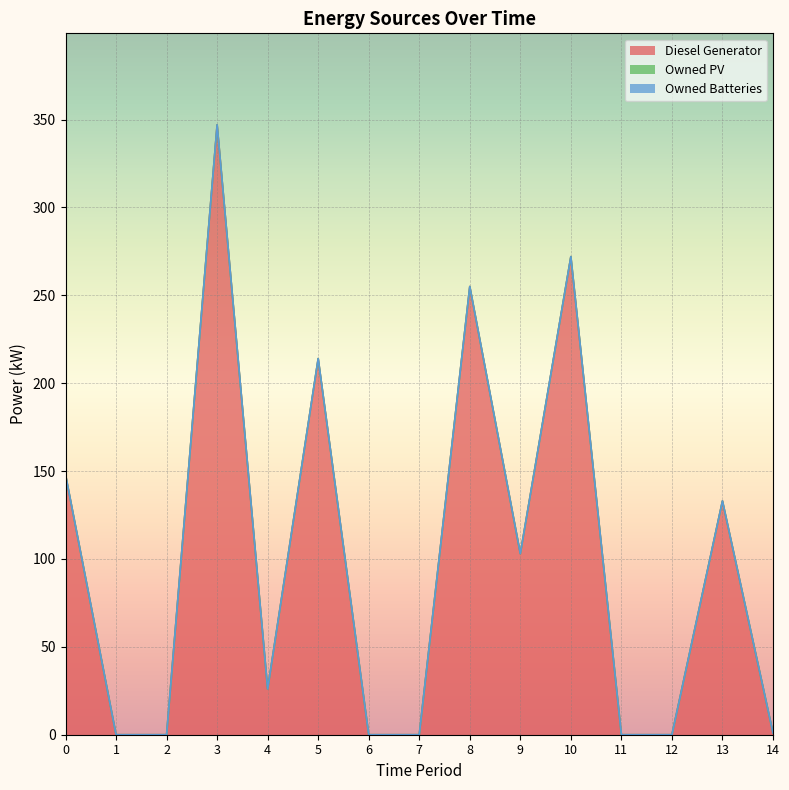

At which category is the sum across all series the highest?

3